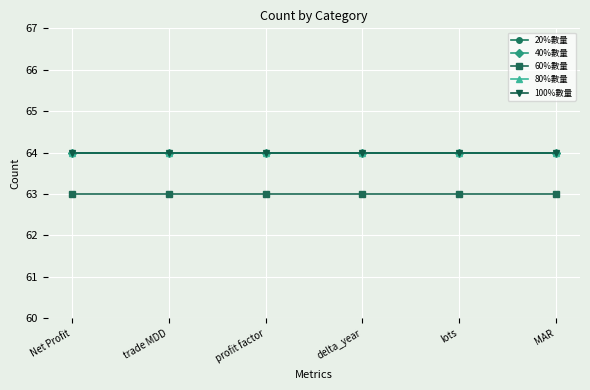

How many lines are shown in the chart?

5